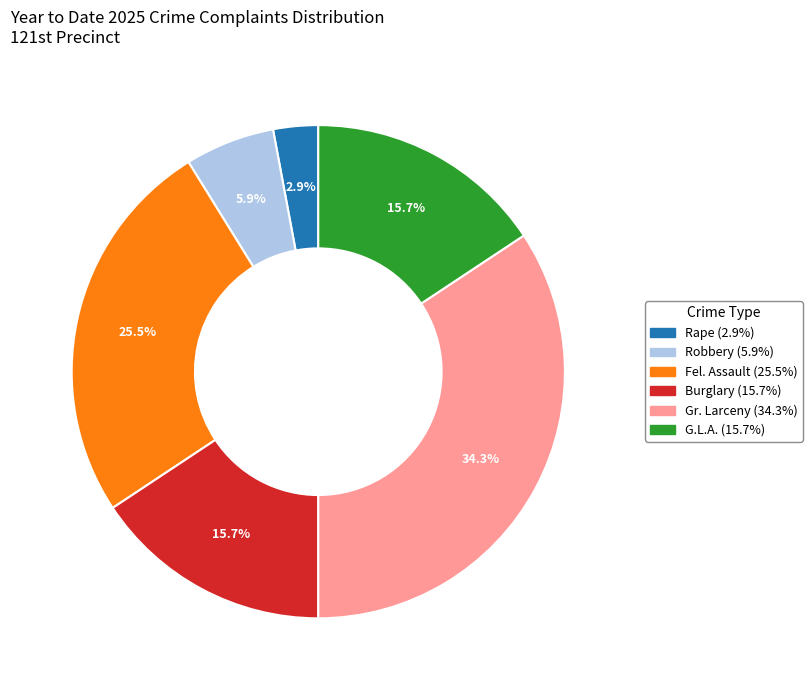

How many segments does this pie chart have?

6